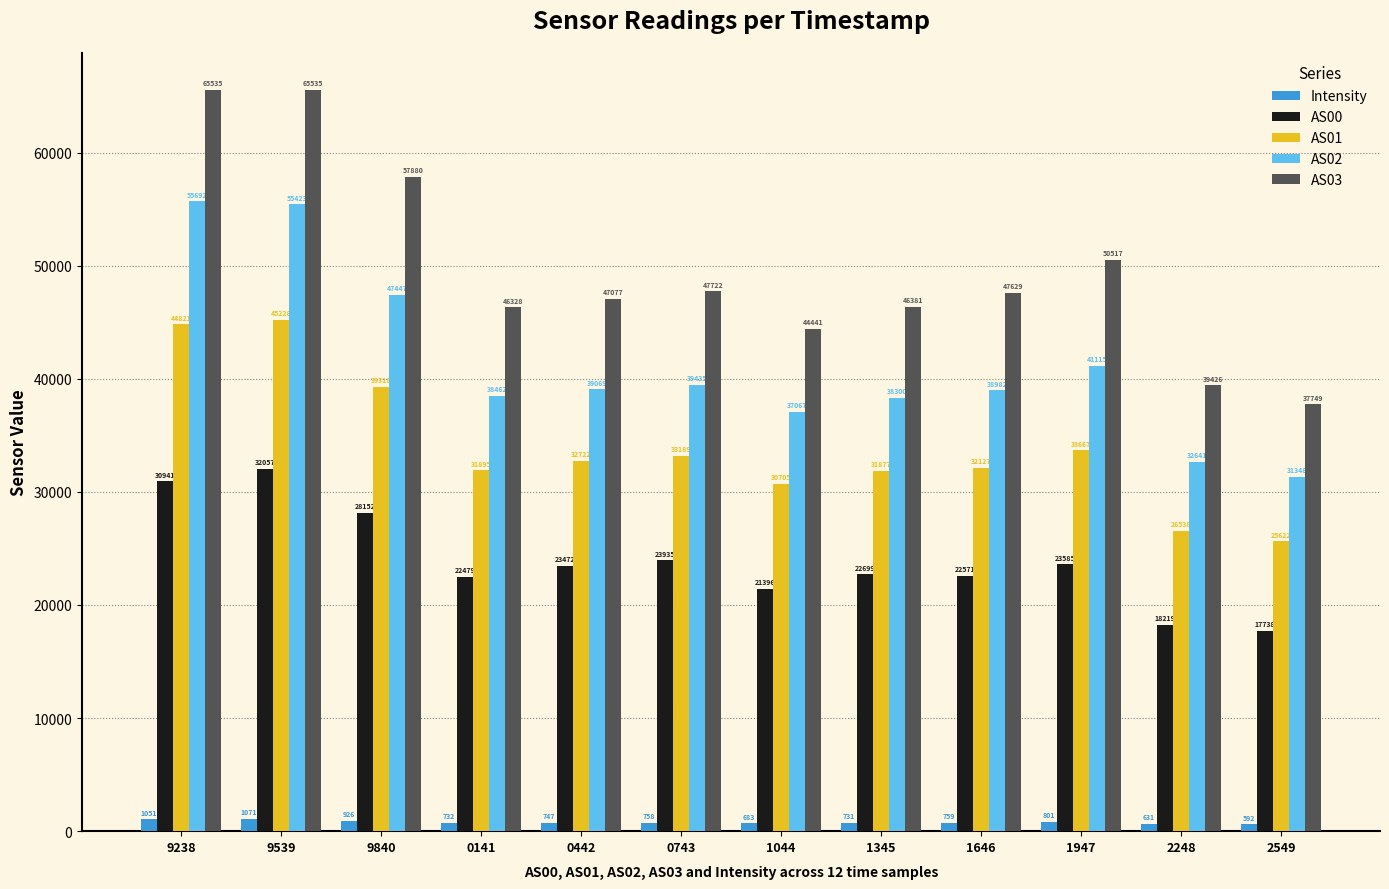

Which label corresponds to the smallest value in the chart?

2549